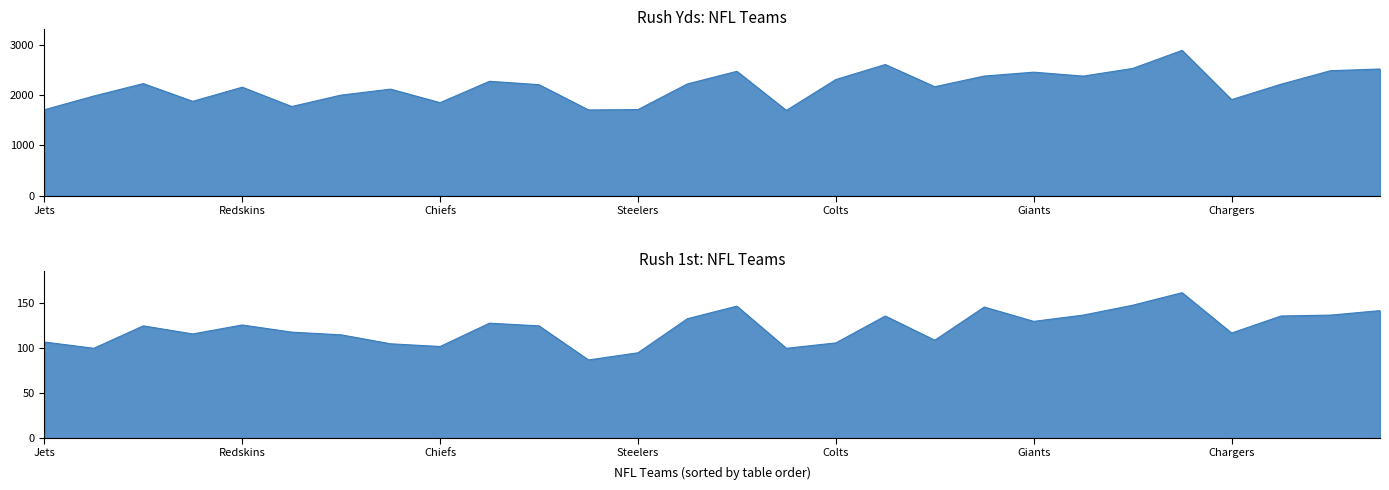

At which category does the chart reach its peak across all series?

Packers